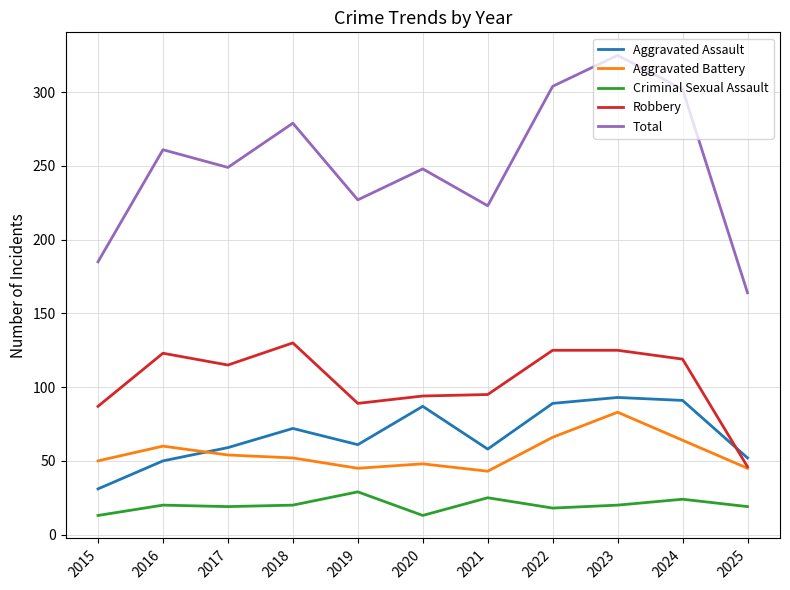

What is the total value across all series at 2025?

326